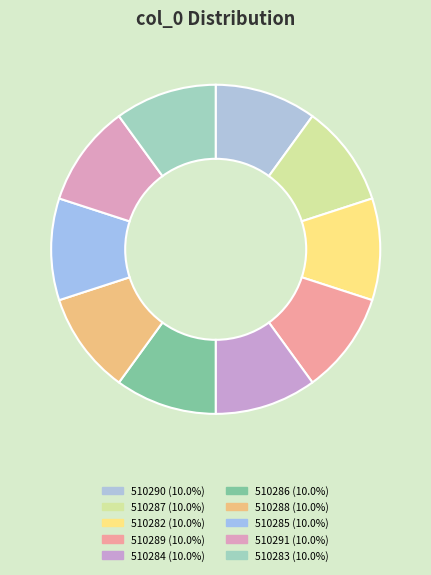

Rank the categories by value from highest to lowest.

510291, 510290, 510289, 510288, 510287, 510286, 510285, 510284, 510283, 510282